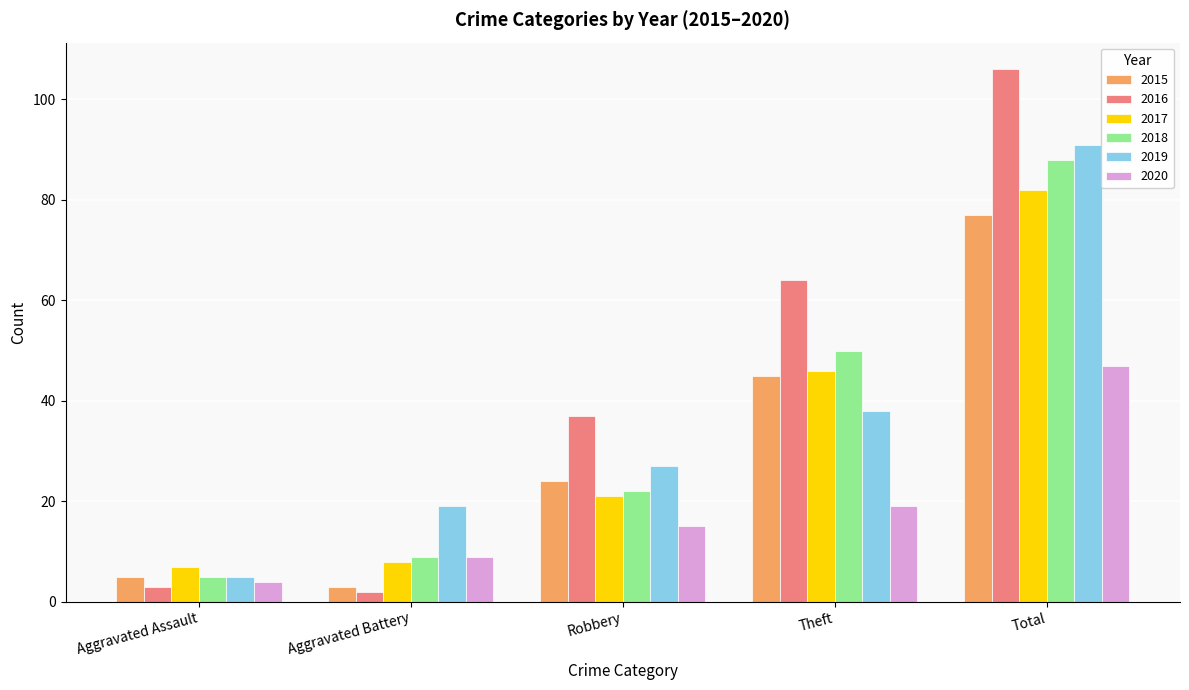

What value does the 2019 series have at Robbery?

27